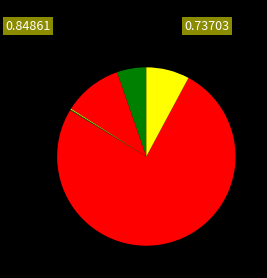

Is there a majority slice in this chart?

Yes